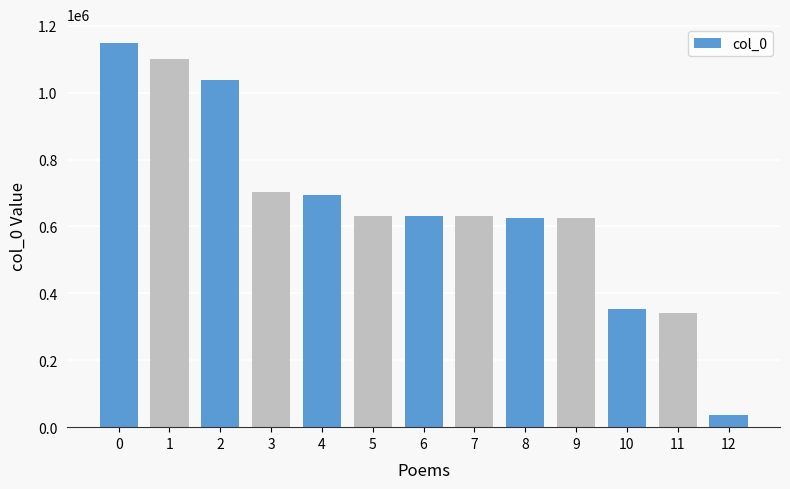

Does the chart contain stacked bars?

No